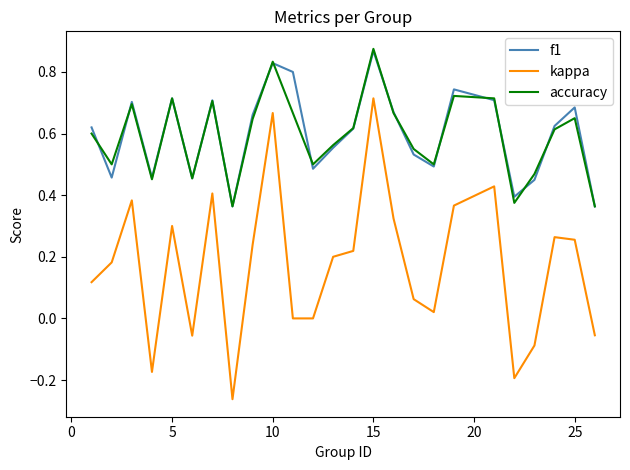

True or false: kappa and f1 intersect in this chart.

False